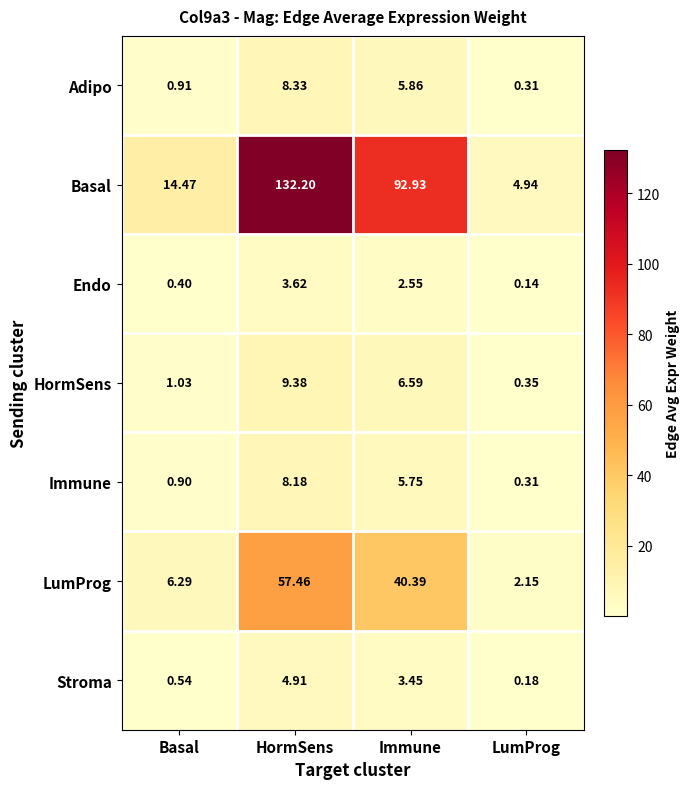

At which label is Immune closest to 4?

Immune